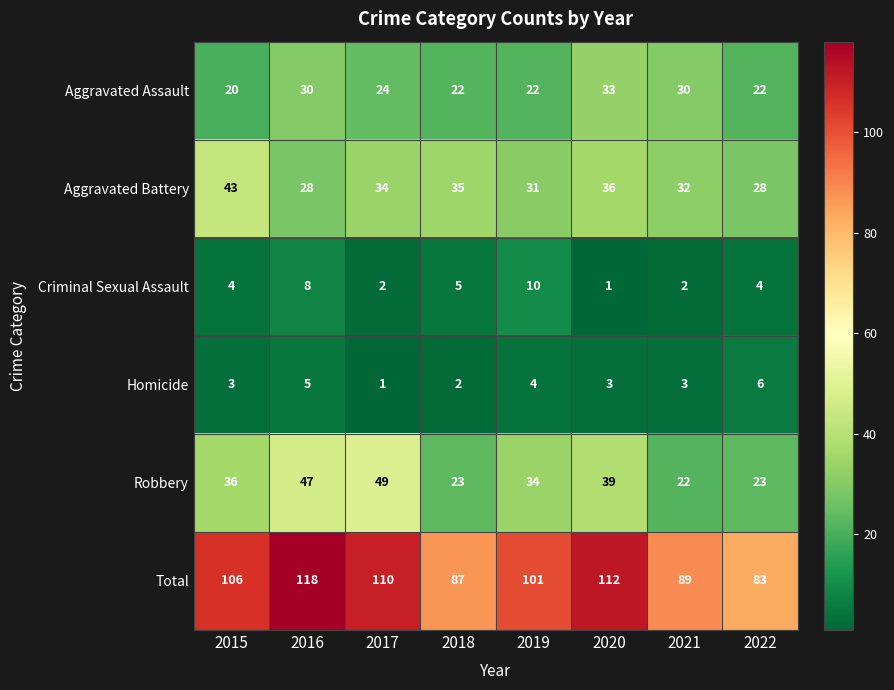

How many data points does each series have?

8